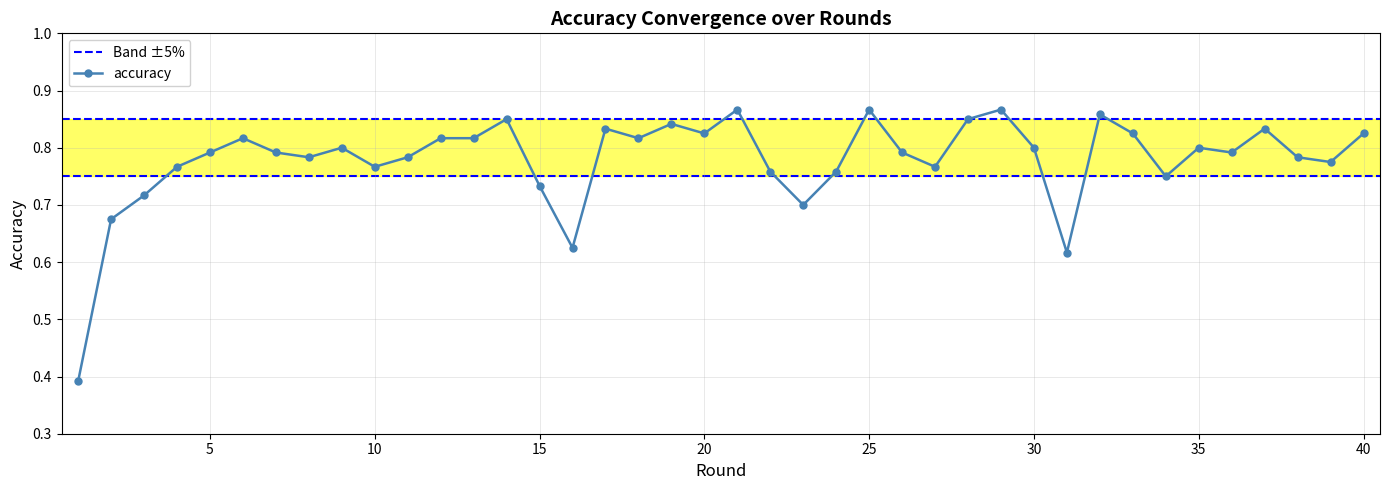

The value at 34 is 0.2. True or false?

False